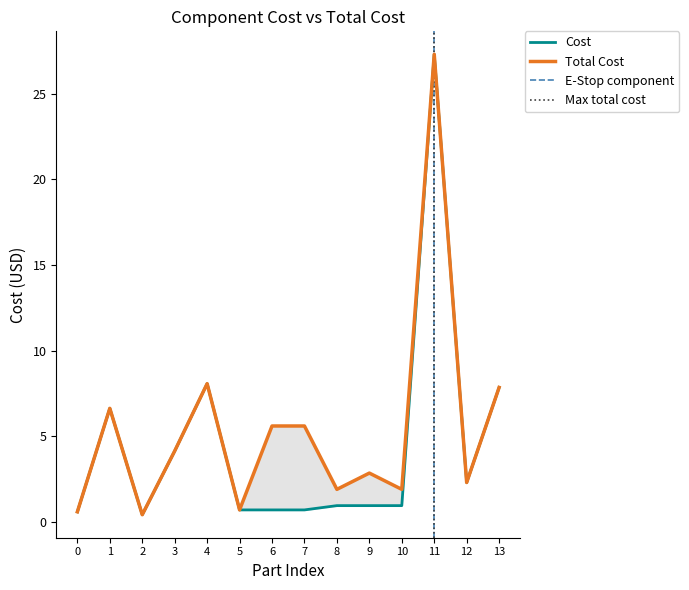

Which series has the widest spread of values?

Total Cost